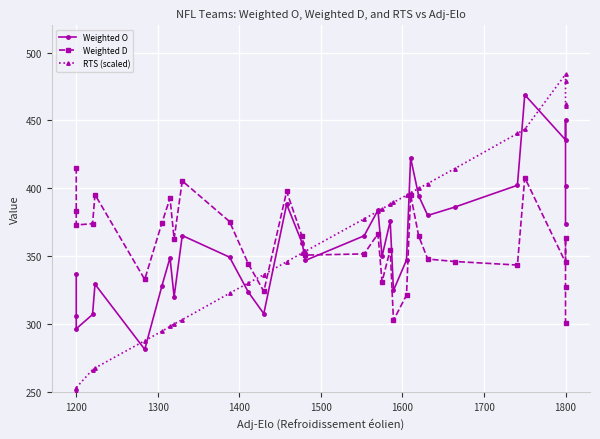

Is the value of RTS (scaled) at 1300 greater than the value of Weighted O at 20?

No